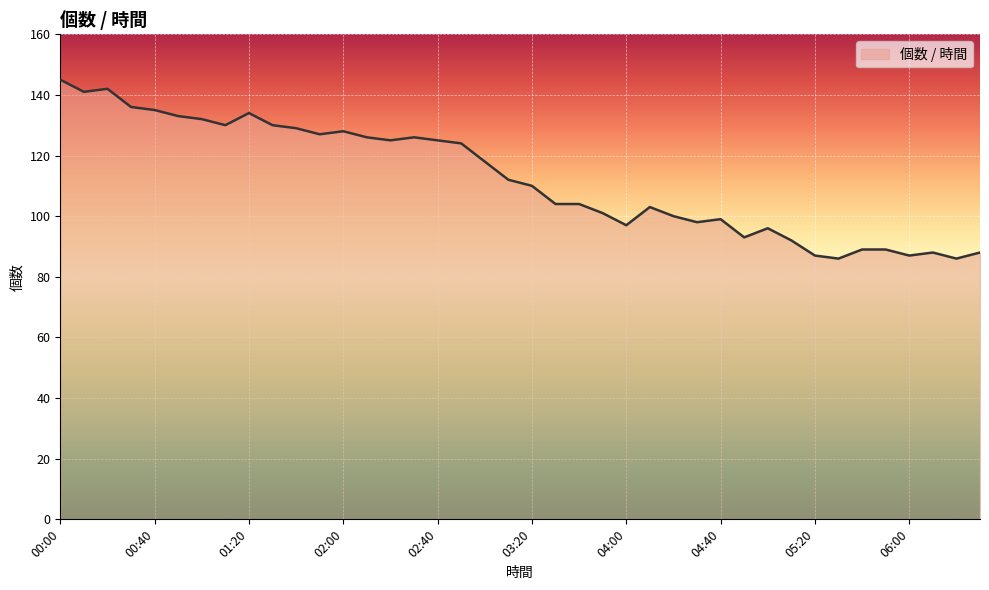

What is the smallest value displayed?

86